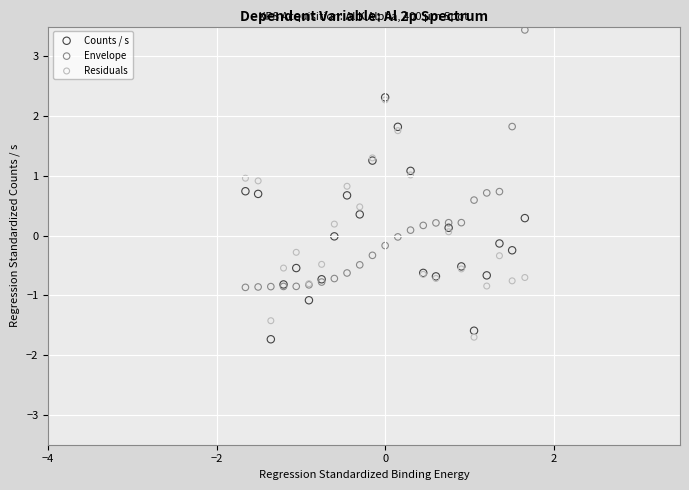

Which series contains the highest Y value?

Envelope